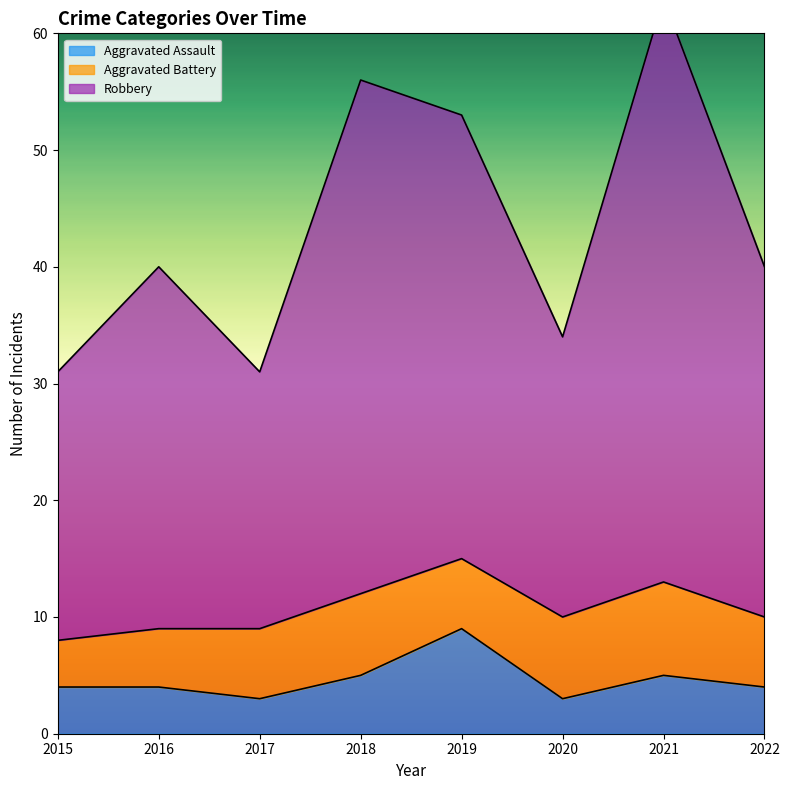

The Aggravated Assault series shows 16 at 2019. True or false?

False